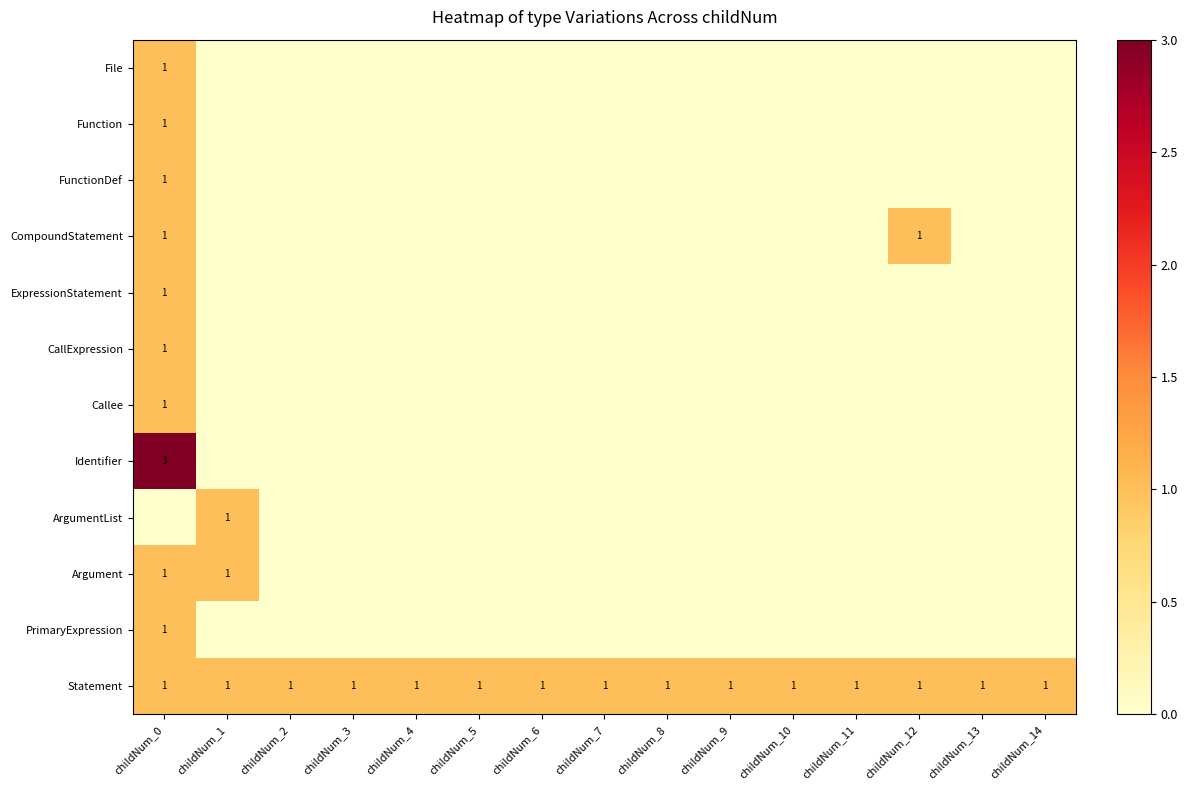

Which category has the lowest value in the ArgumentList series?

childNum_0